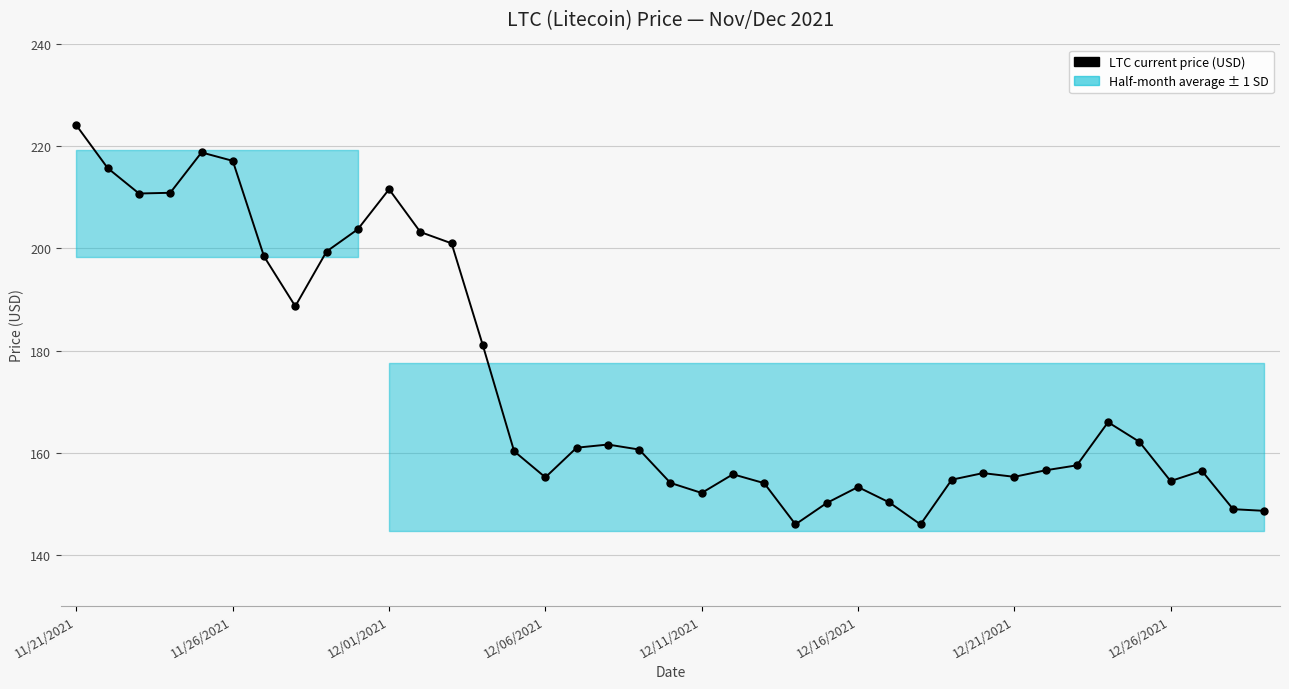

What is the value of the 25th point from the left?

150.1